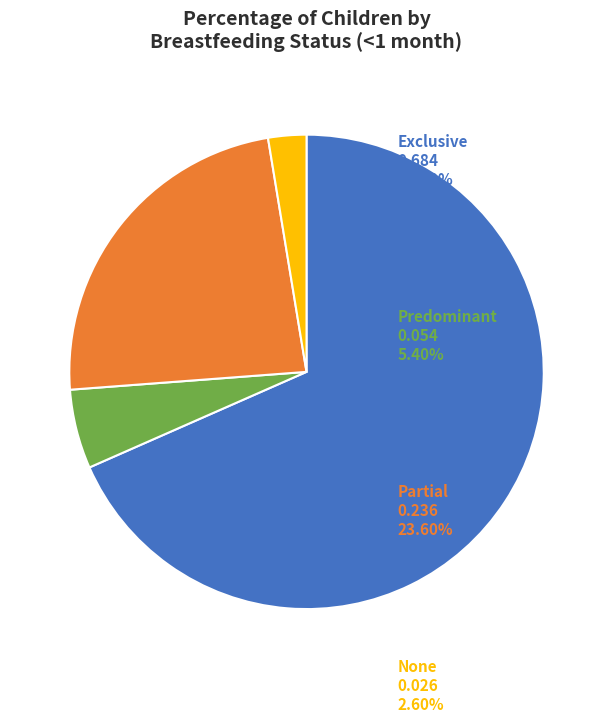

How many segments does this pie chart have?

4